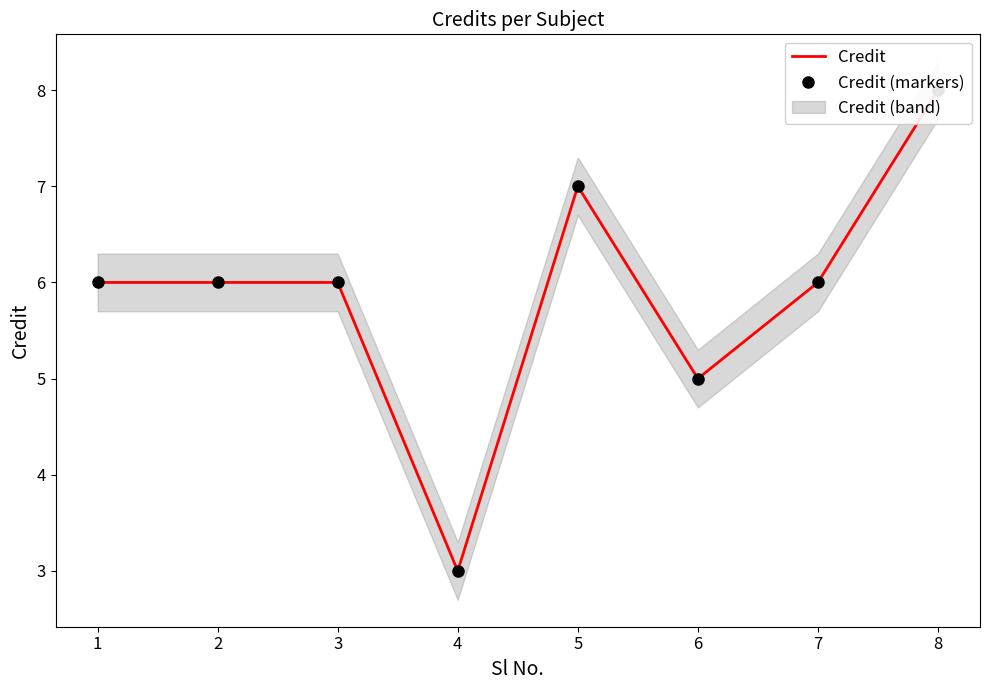

Is the value of Credit at 4 greater than the value of Credit (markers) at 5?

No